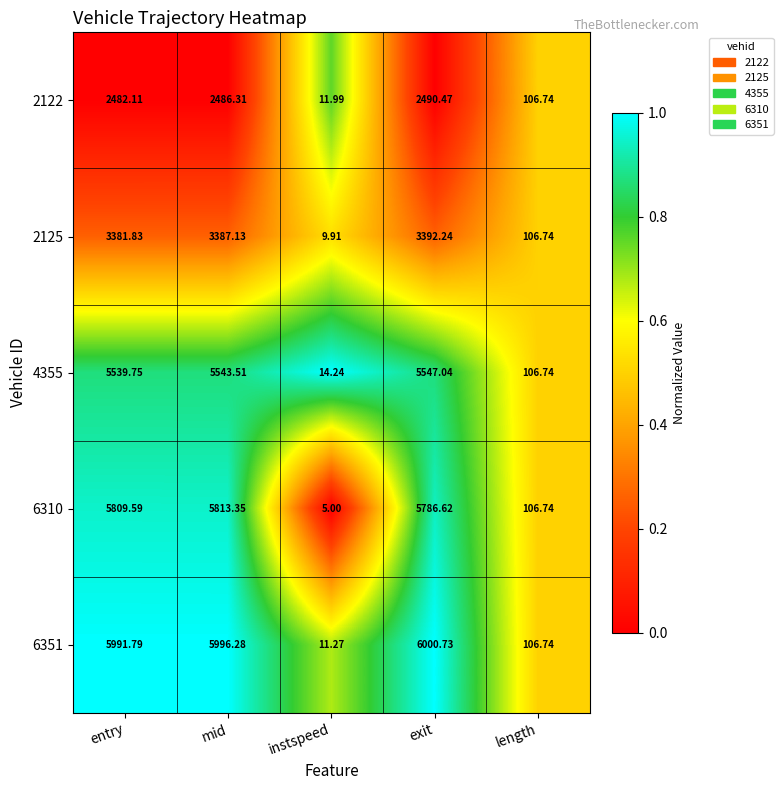

Which series has the widest spread of values?

6351